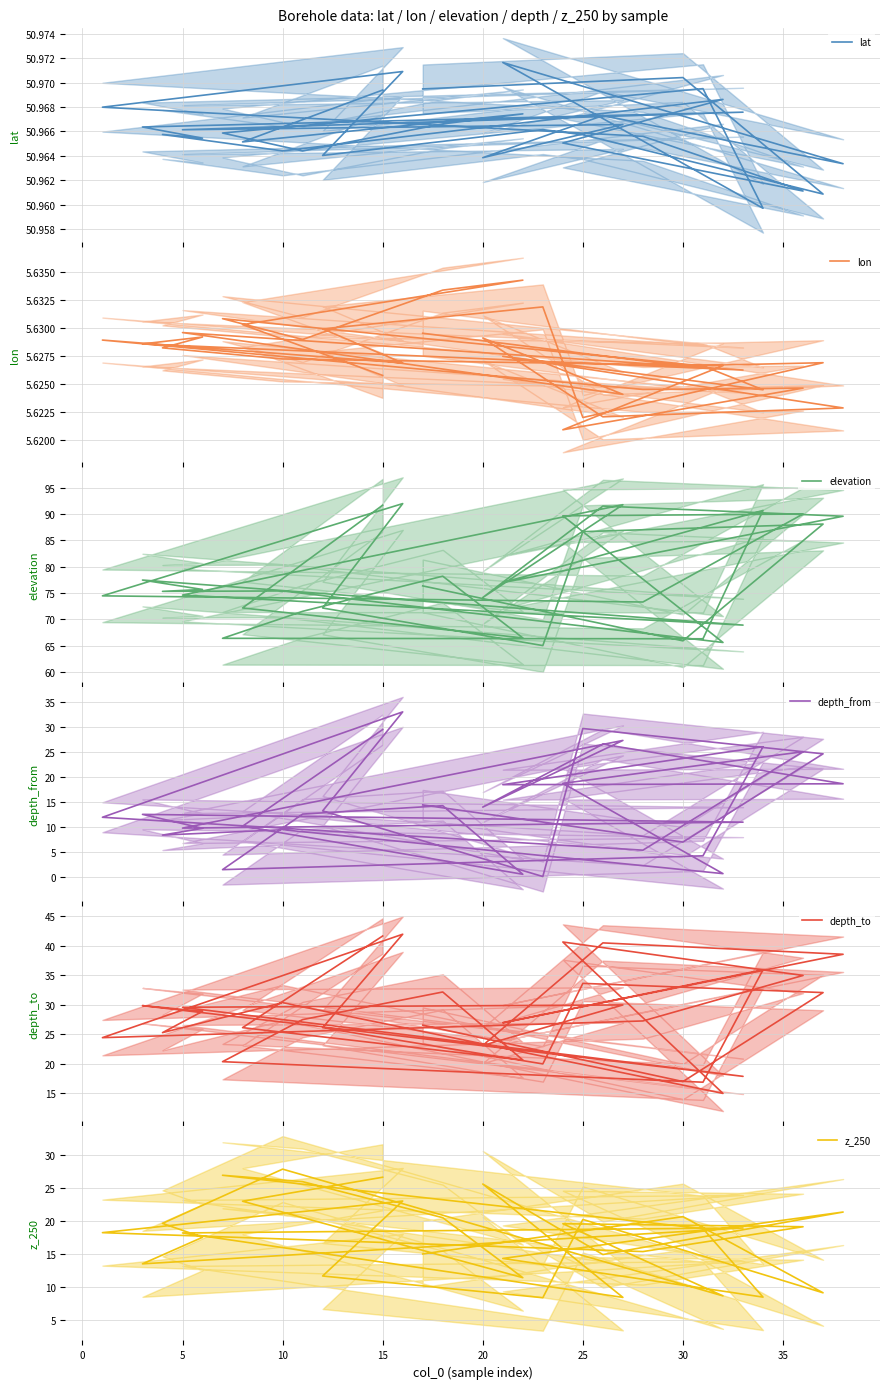

How many lines are shown in the chart?

6